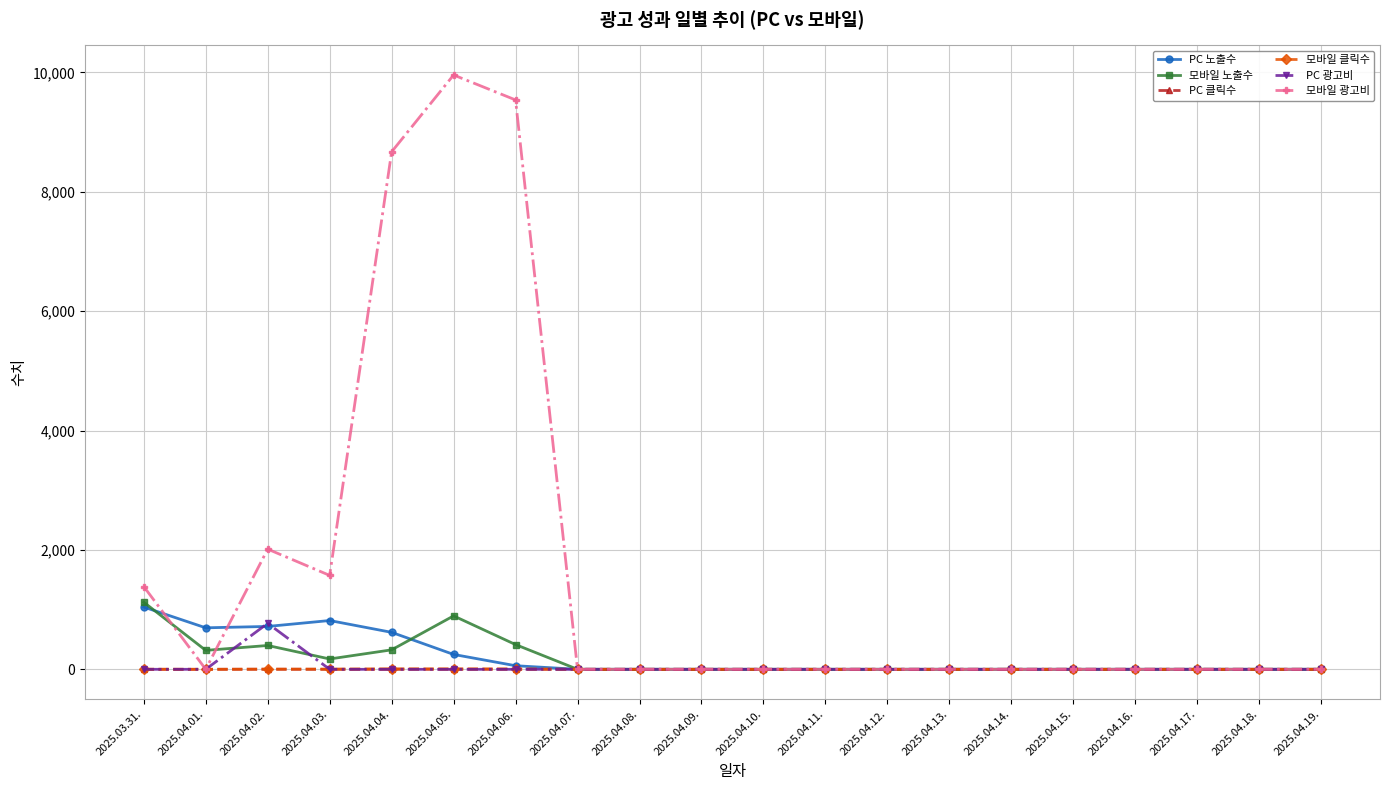

The 모바일 광고비 series shows 9955 at 2025.04.05.. True or false?

True